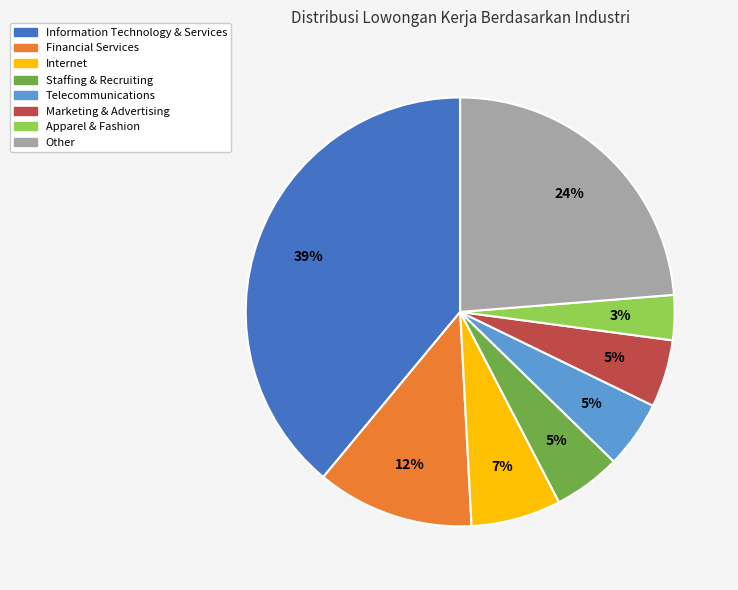

Is there any slice that represents more than half of the pie?

No